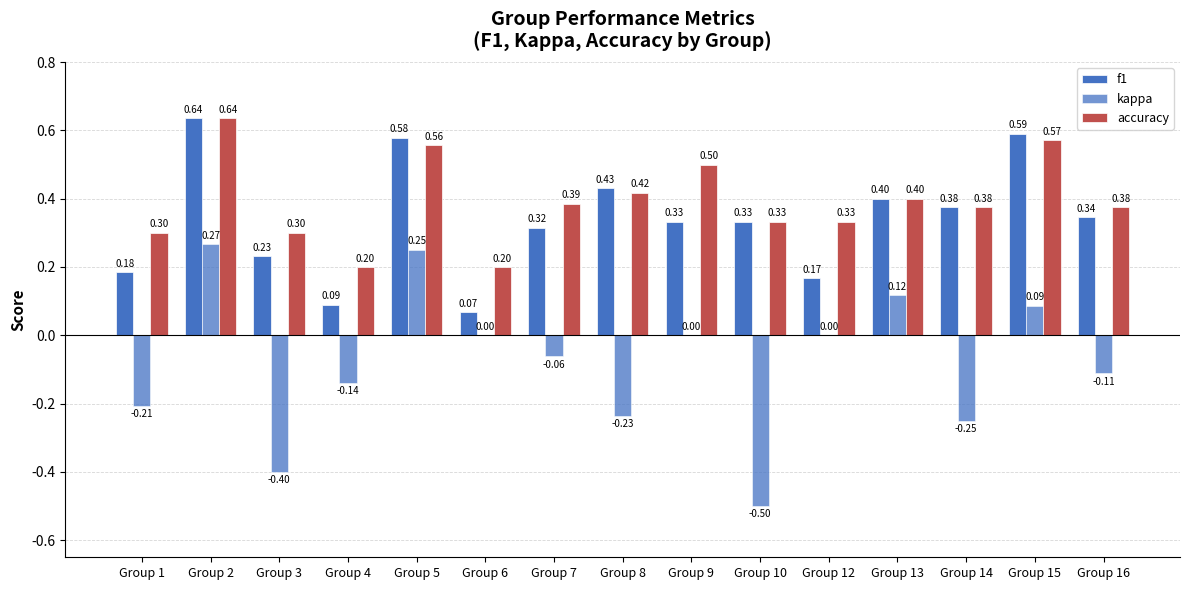

Does the chart contain stacked bars?

No